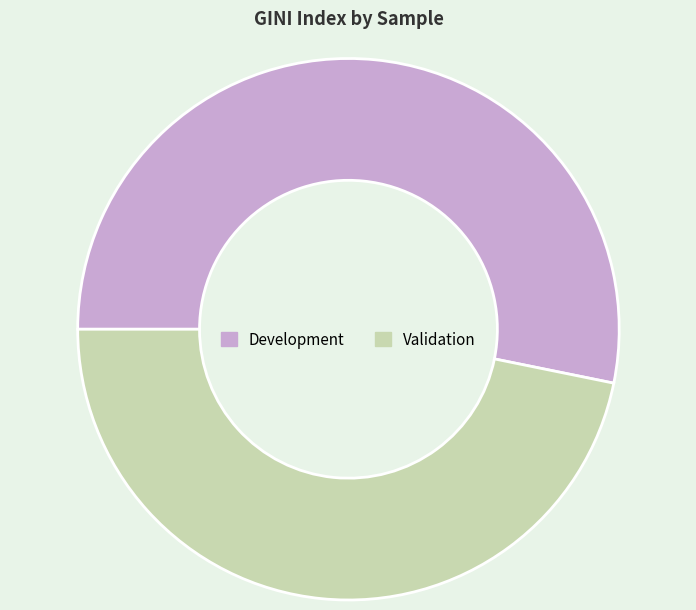

Which category has the biggest portion of the pie?

Development